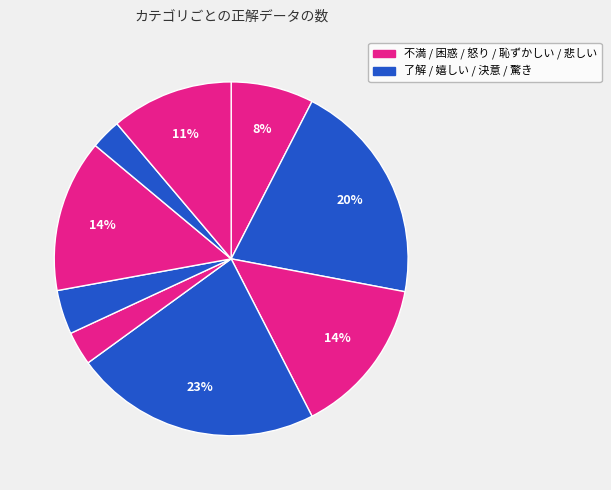

How many segments does this pie chart have?

9